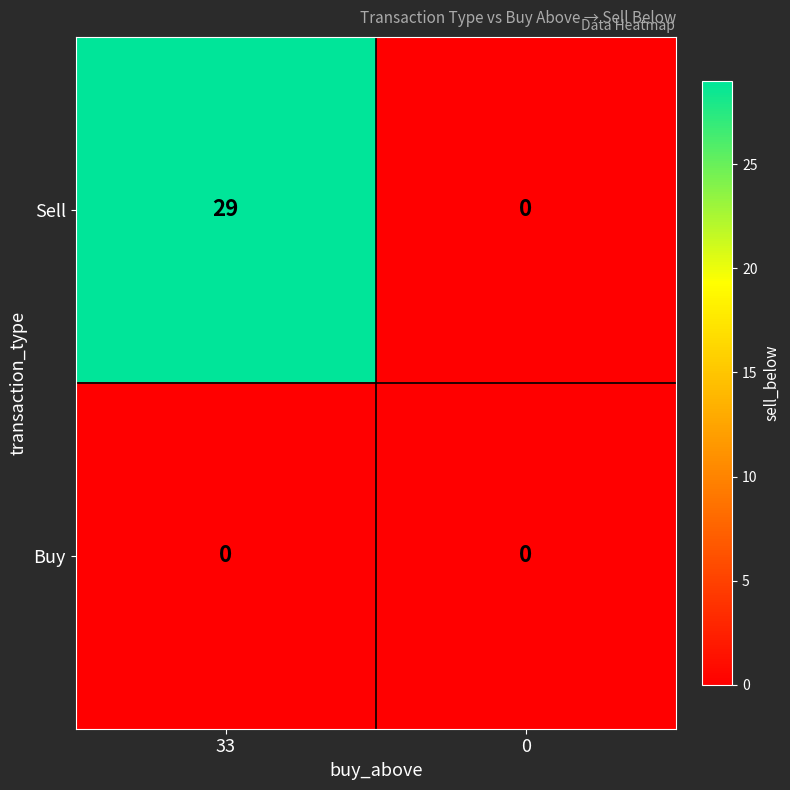

Which series has the largest total across all categories?

Sell